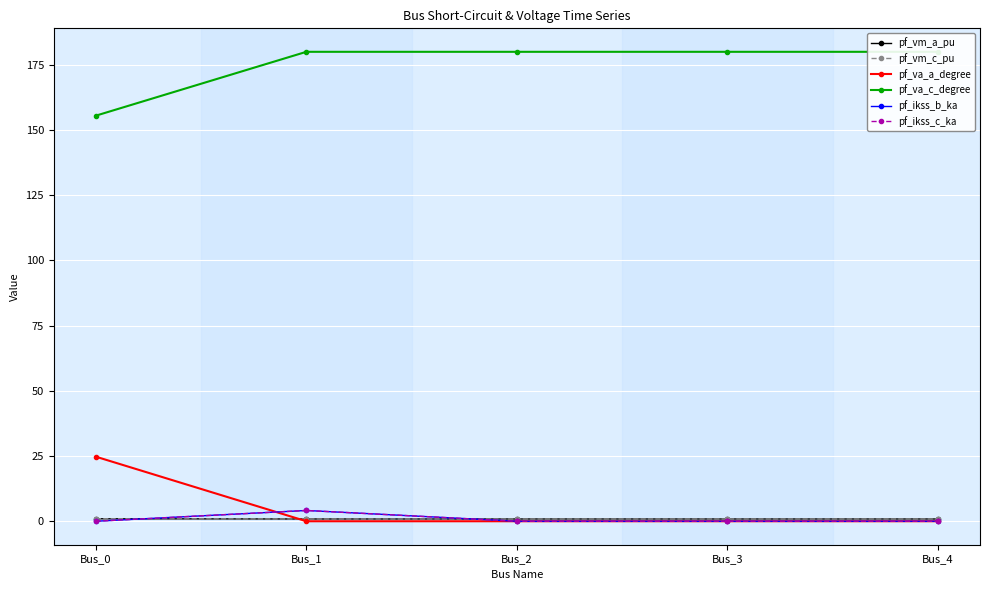

Which series has the largest total across all categories?

pf_va_c_degree